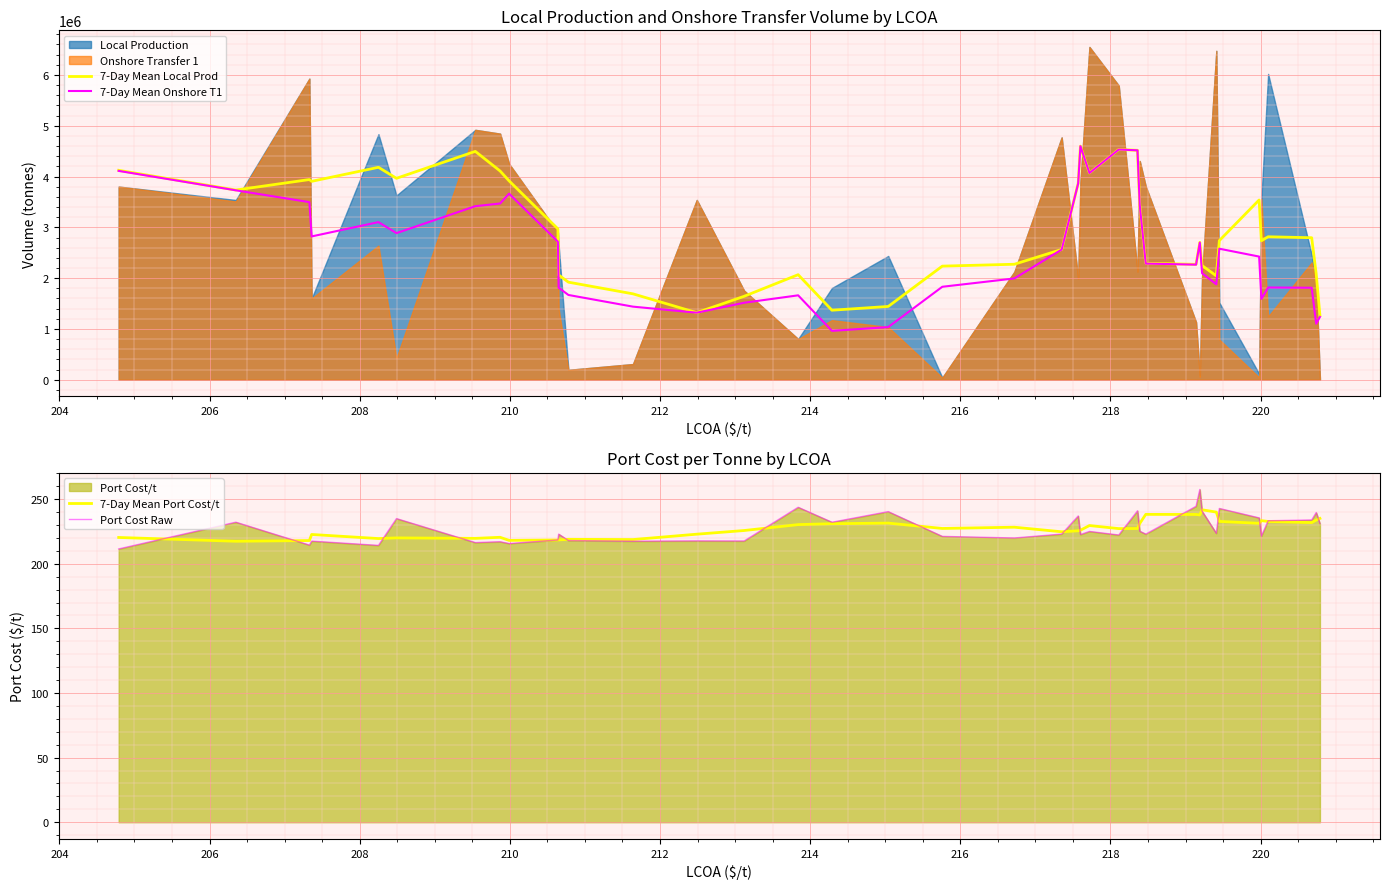

What is the minimum value for 7-Day Mean Local Prod?

1266405.7